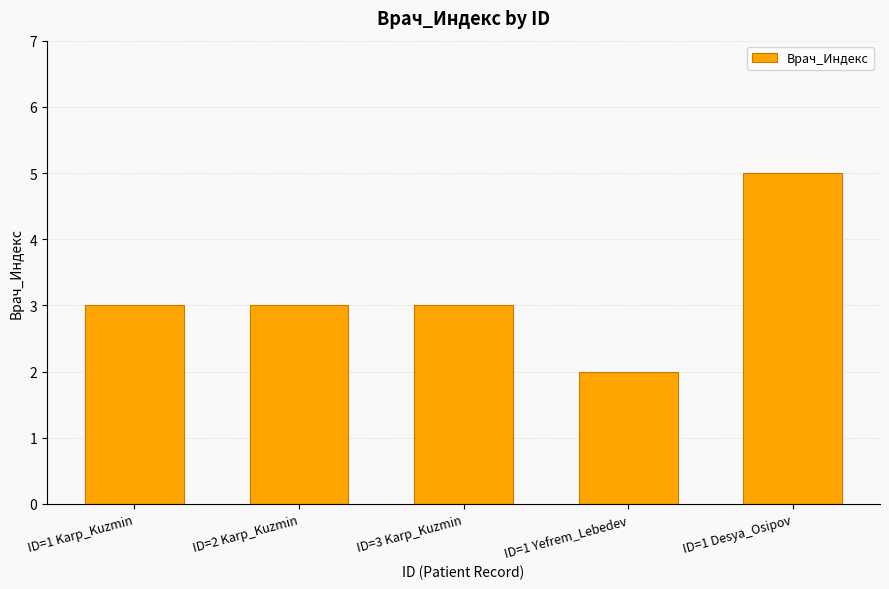

What is the approximate value at ID=1 Karp_Kuzmin?

3